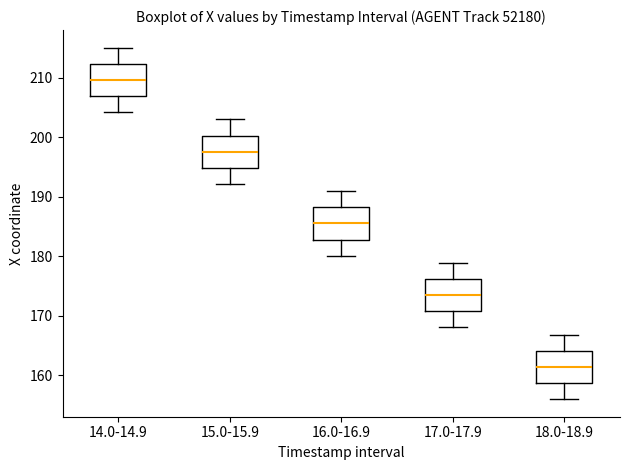

Which box's median line is the lowest?

18.0-18.9